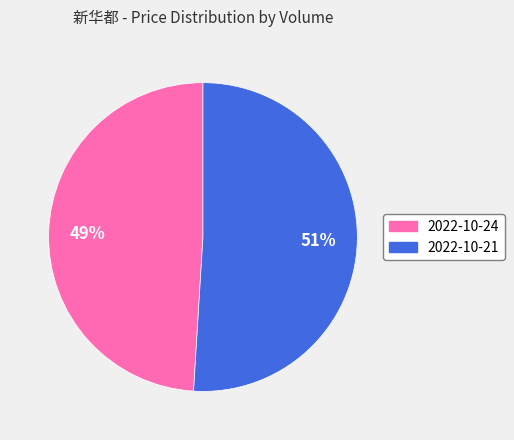

To the nearest percent, what is the average slice percentage?

50%